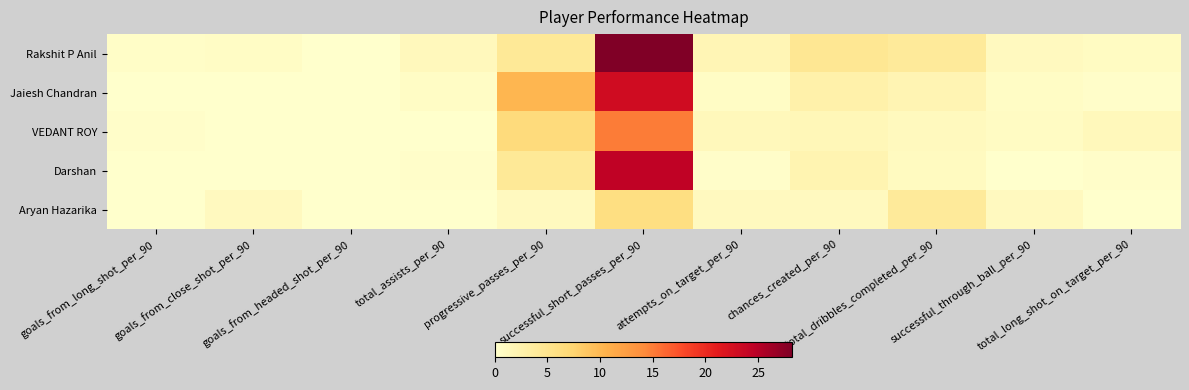

Which label corresponds to the largest value in the chart?

successful_short_passes_per_90